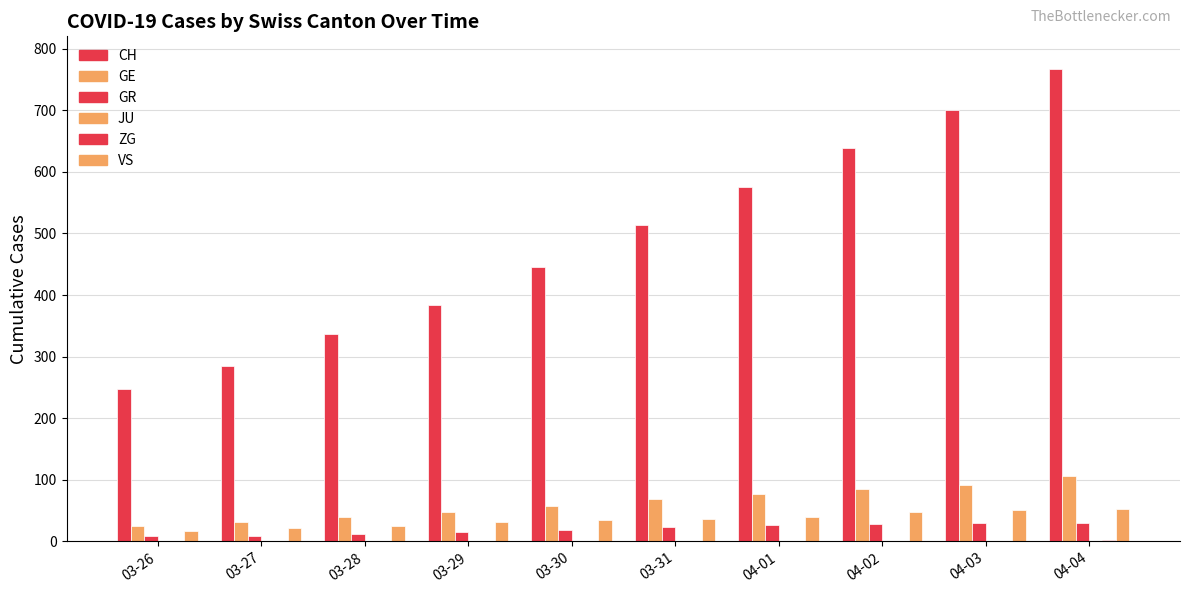

Count the number of data series in this chart.

5